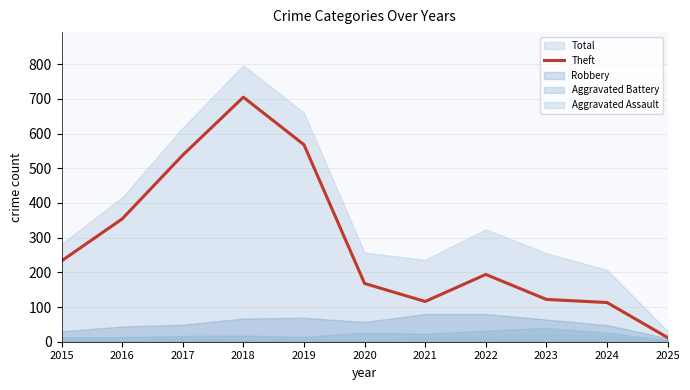

Which category has the highest value across all series?

2018